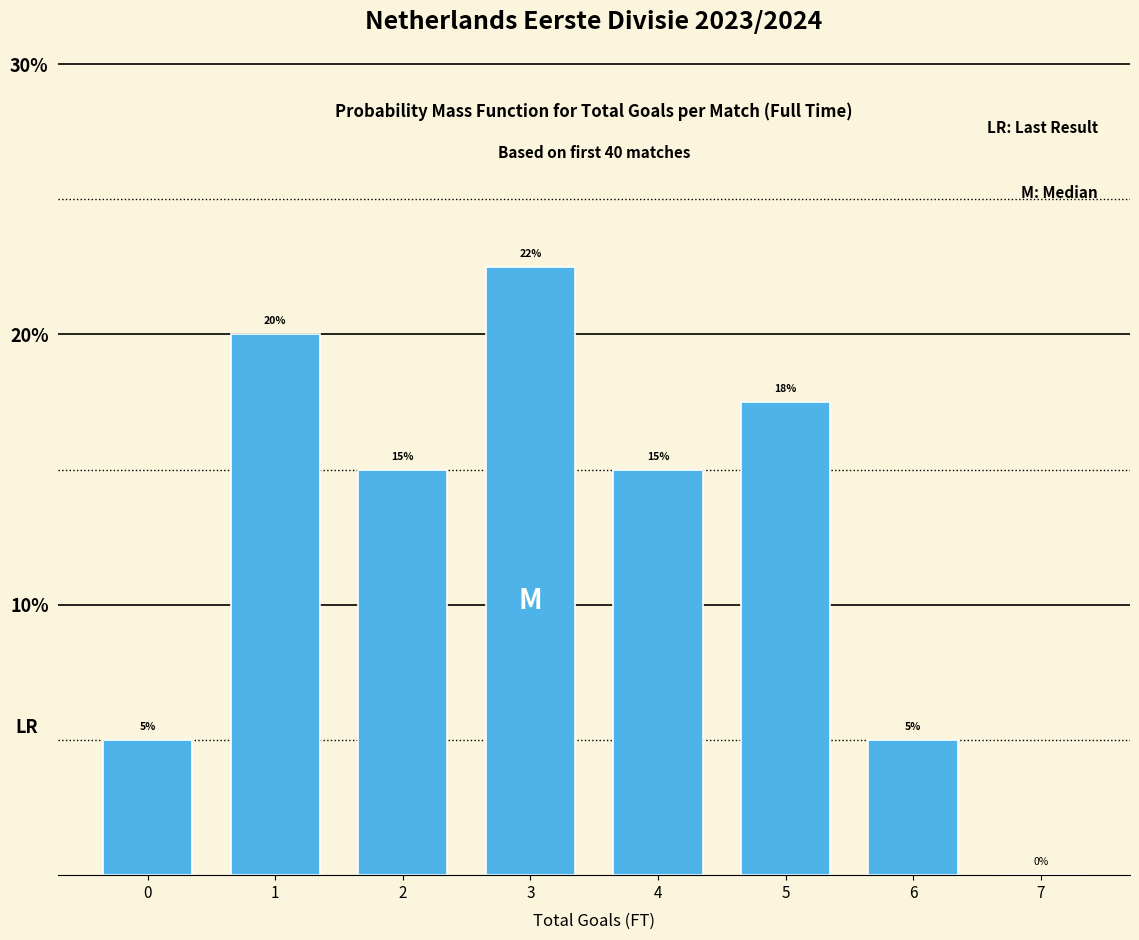

What is the sum of all values?

100.0